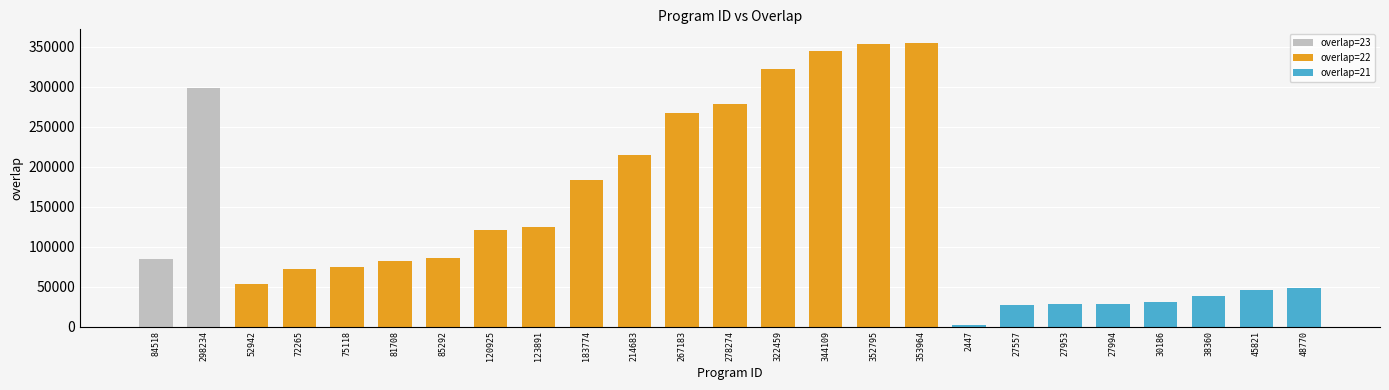

True or false: the data shows 208974 at 123891.

False